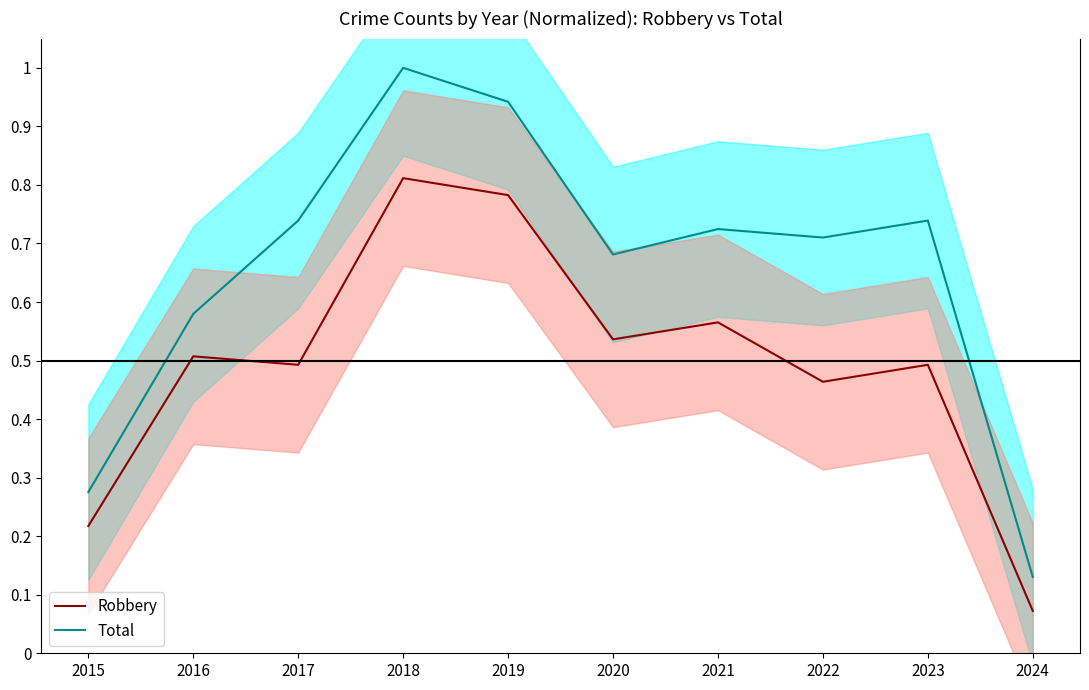

How many lines are shown in the chart?

2